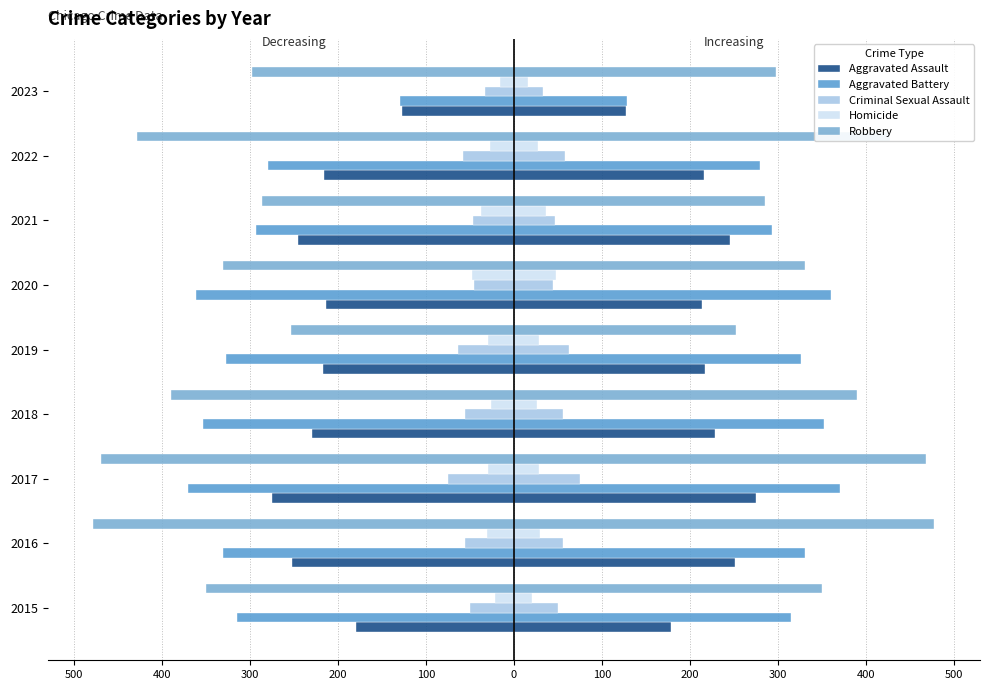

What is the value of the Homicide bar at the 8th from the left?

-26